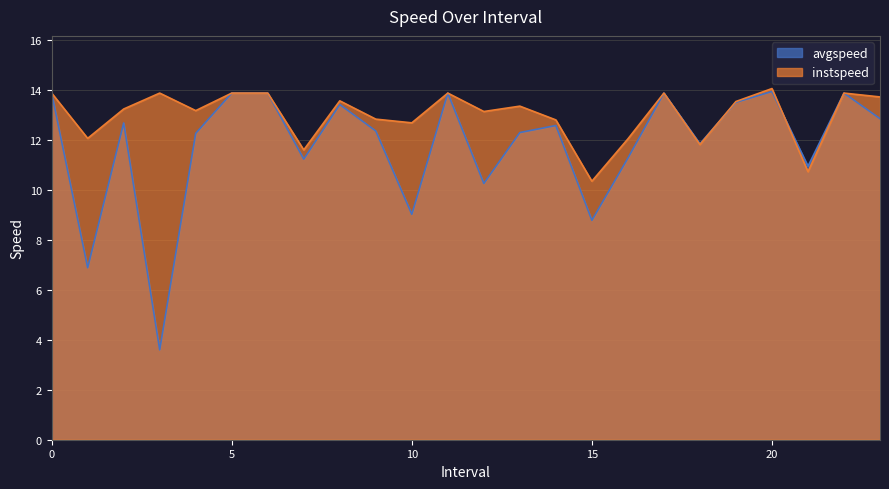

What is the highest value of the avgspeed series?

14.0